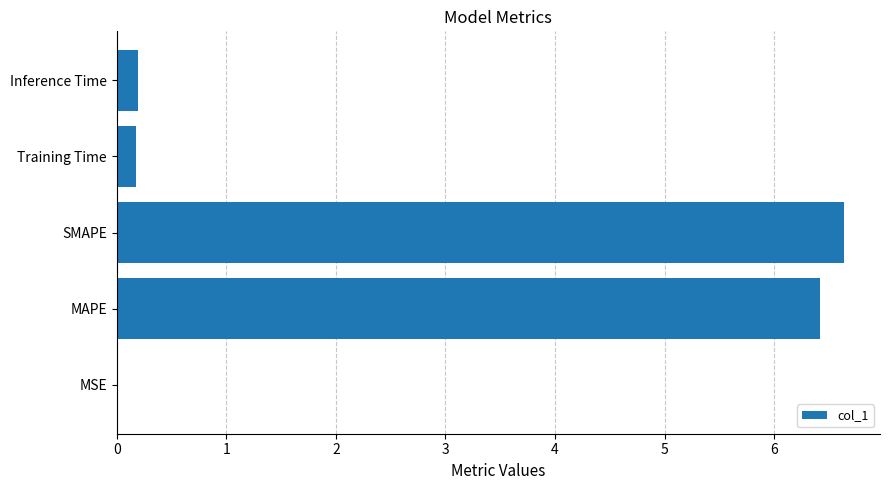

True or false: the data shows 0.0 at MSE.

True